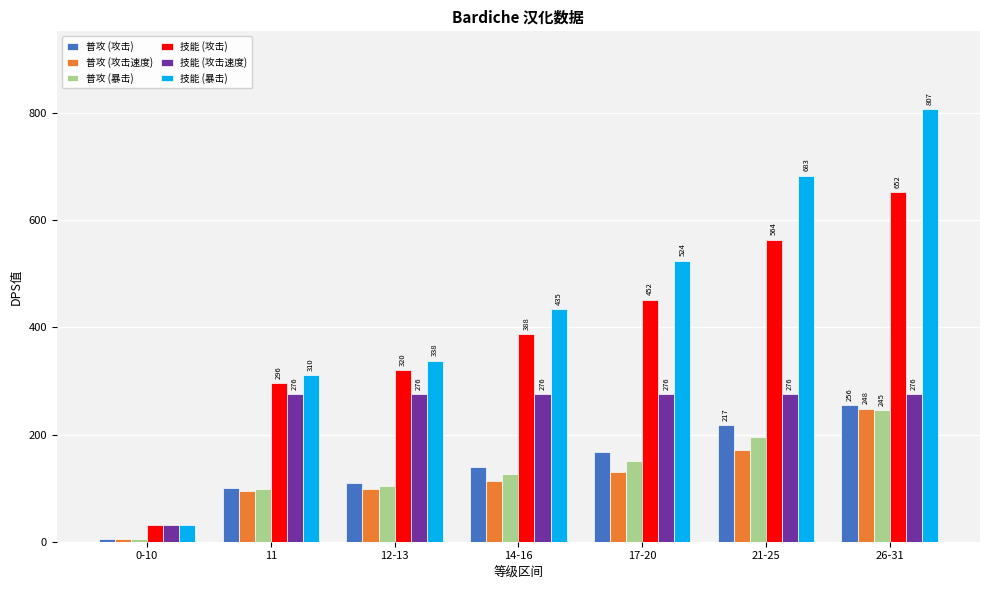

The 技能 (攻击) series shows 296.0 at 11. True or false?

True